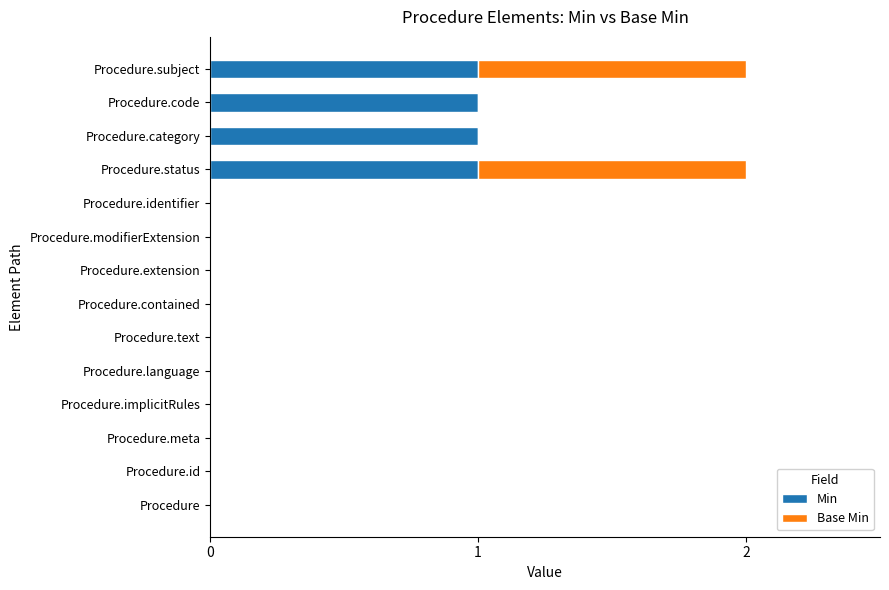

Is it true that Min equals 0 at Procedure.language?

True